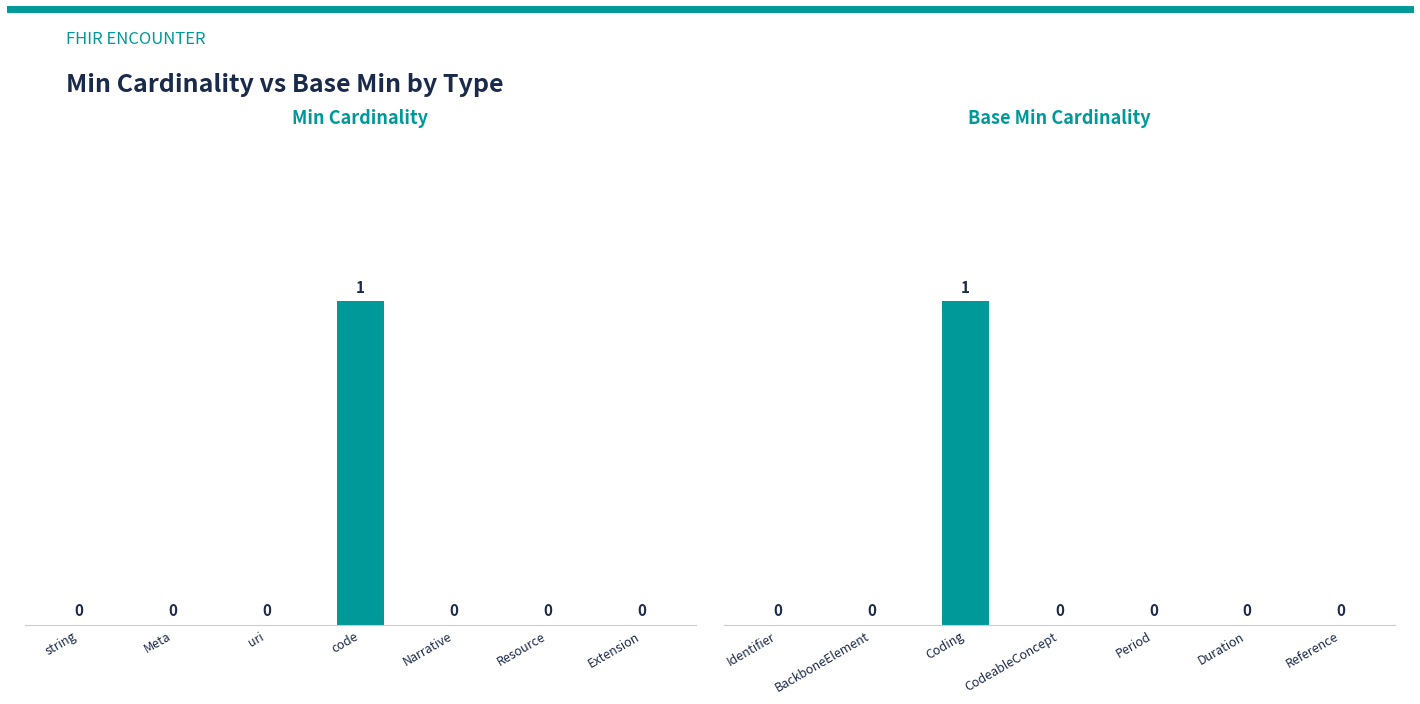

How many groups of bars are there?

7